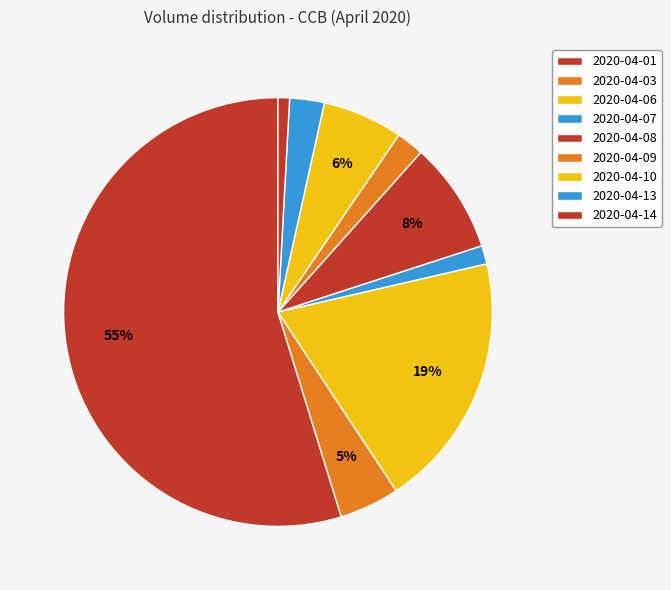

Count the number of slices in the pie.

9